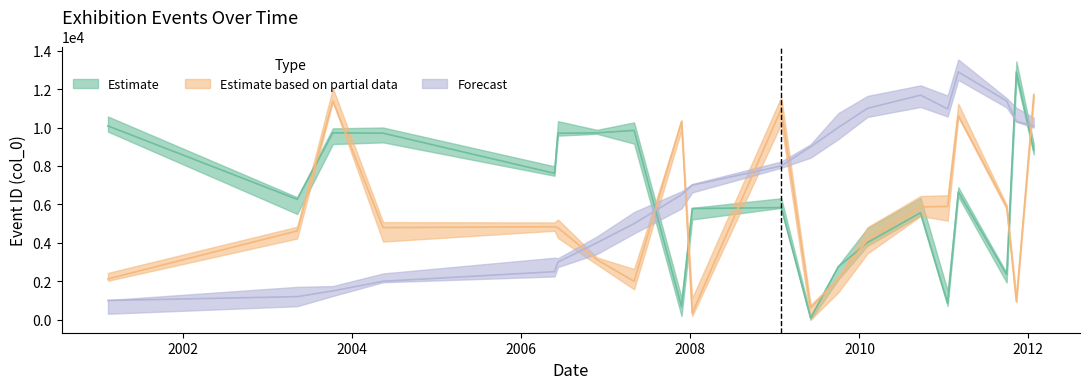

At how many categories does at least one series exceed 8951?

17